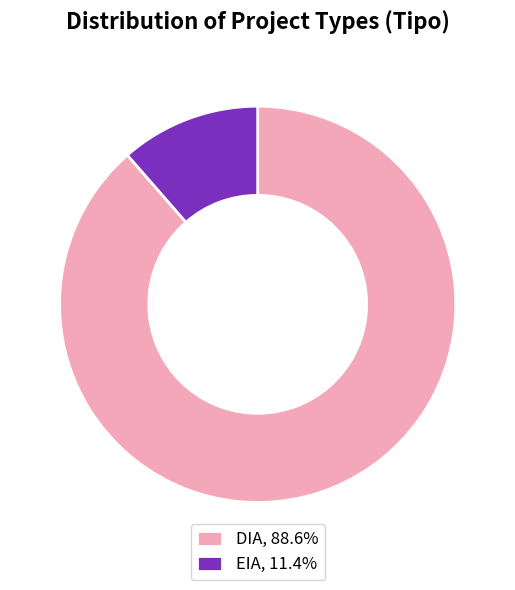

Is the sum of EIA, 11.4% and DIA, 88.6% greater than half?

Yes